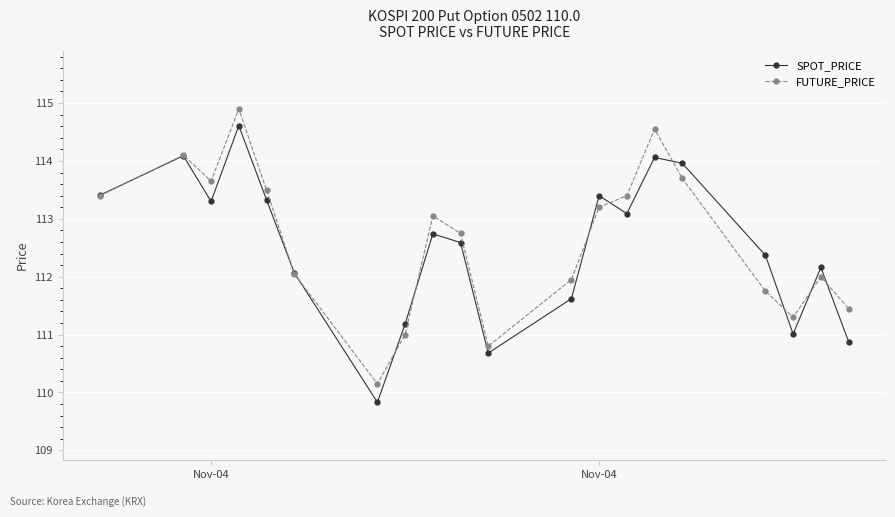

What is the maximum value shown in the chart?

114.9